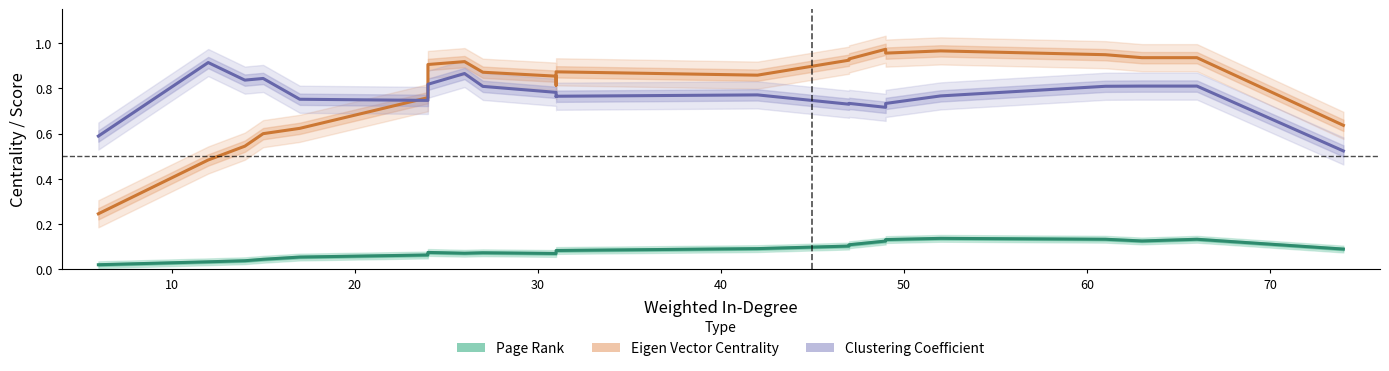

Is the value of Eigen Vector Centrality at 22 greater than the value of Clustering Coefficient at 11?

No